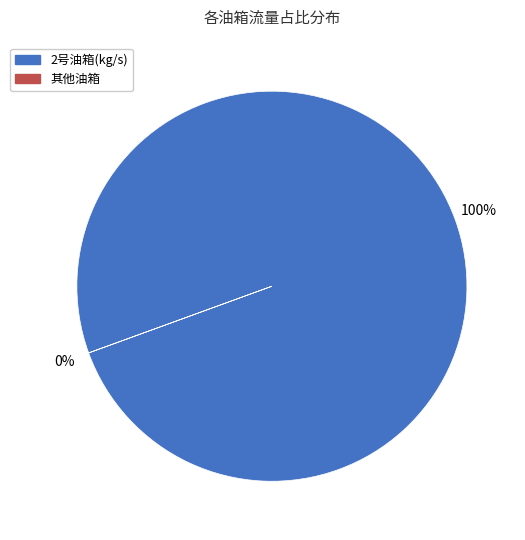

To the nearest percent, what percentage of the pie is 2号油箱(kg/s)?

100%